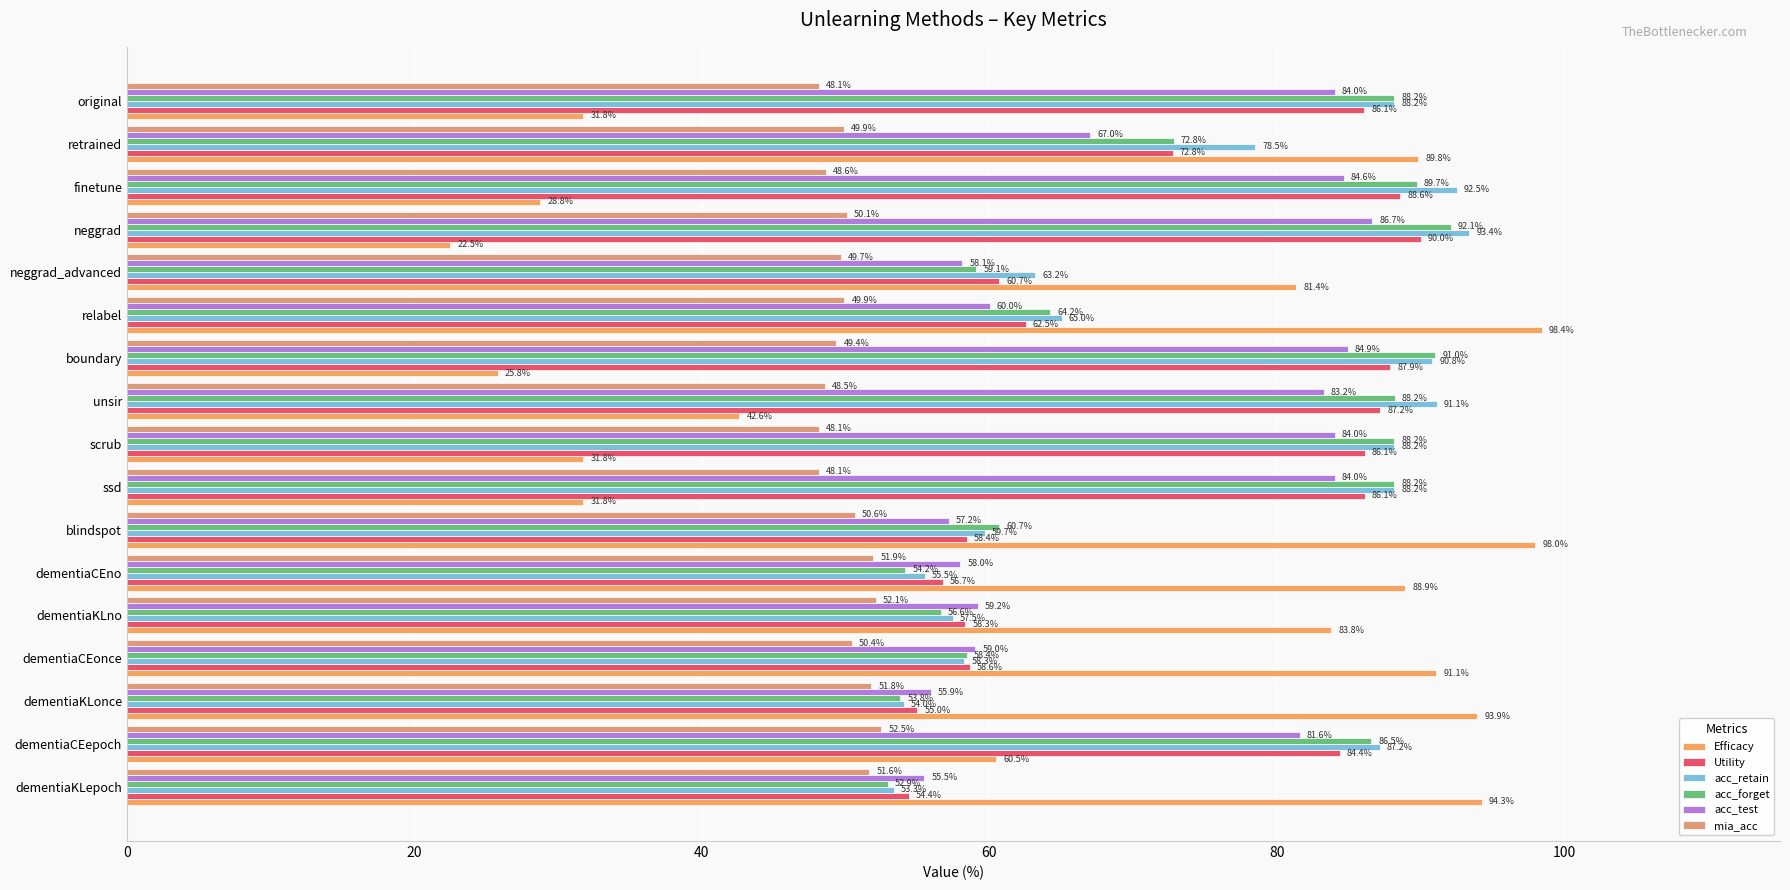

What are all the series names shown in the legend?

Efficacy, Utility, acc_retain, acc_forget, acc_test, mia_acc